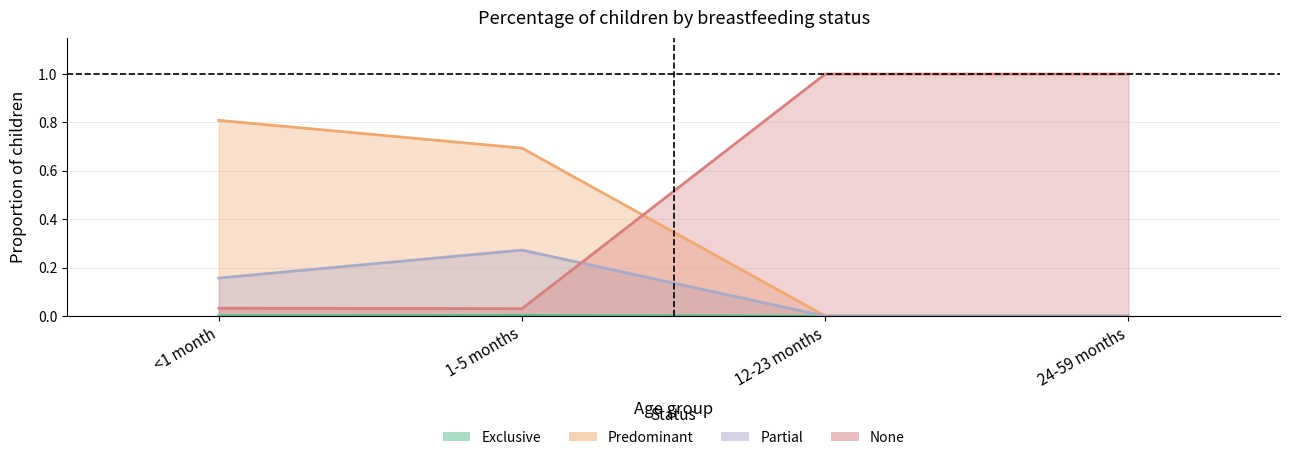

Which category has the highest value in the Exclusive series?

1-5 months